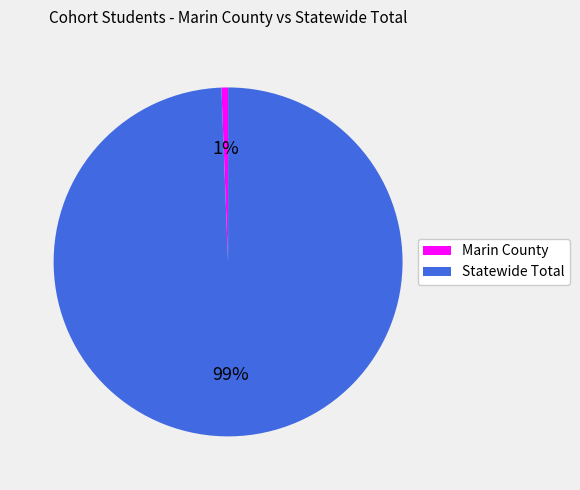

The Marin County slice represents 1% of the pie. True or false?

True